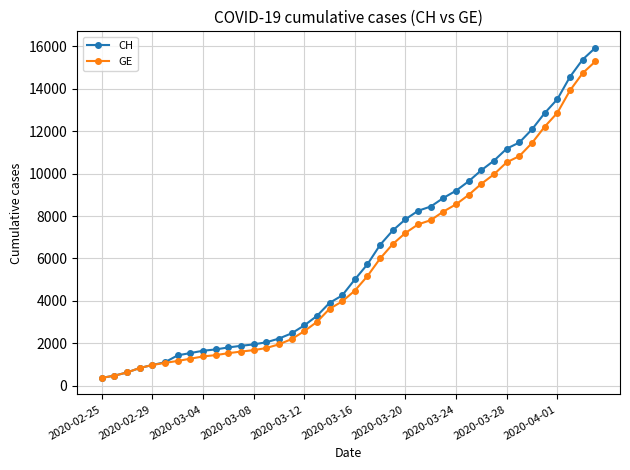

Which series has the widest spread of values?

CH